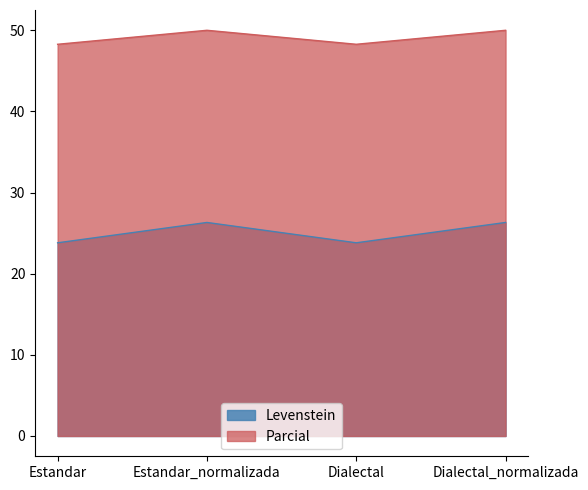

Where is Parcial nearest to the value 49?

Estandar